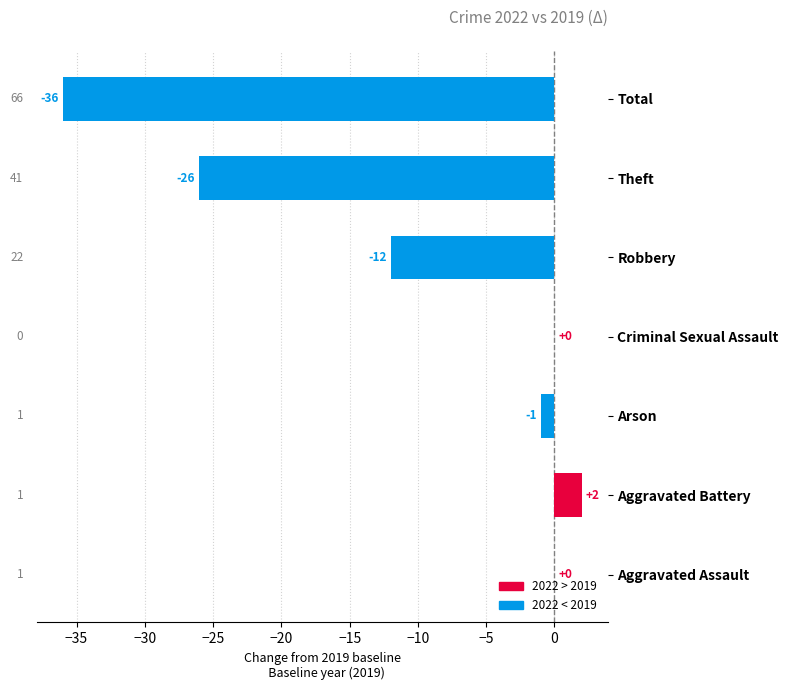

Count the number of categories in the chart.

7